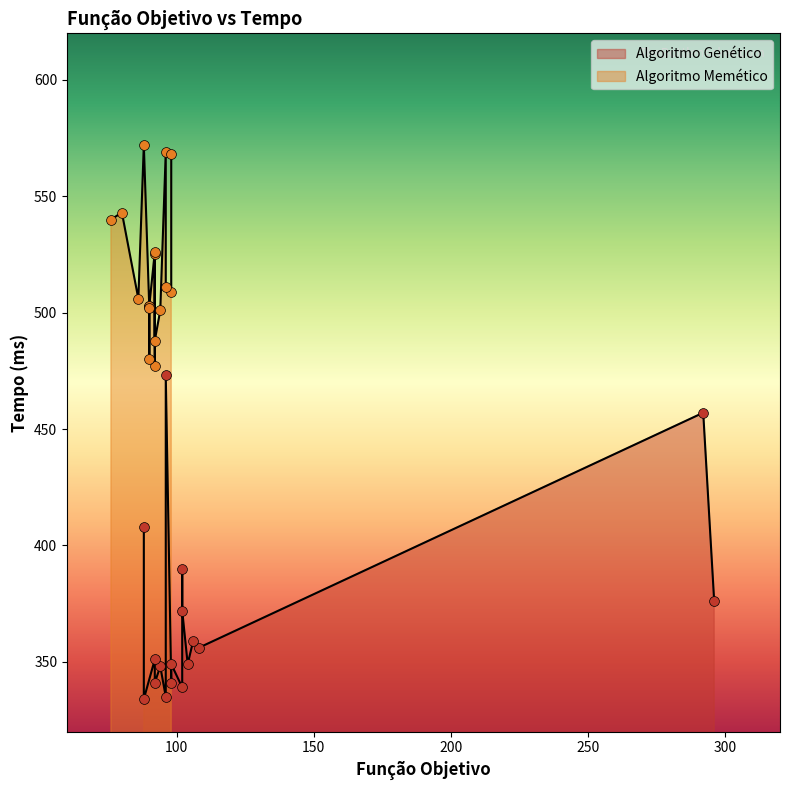

What are all the series names shown in the legend?

Algoritmo Genético, Algoritmo Memético